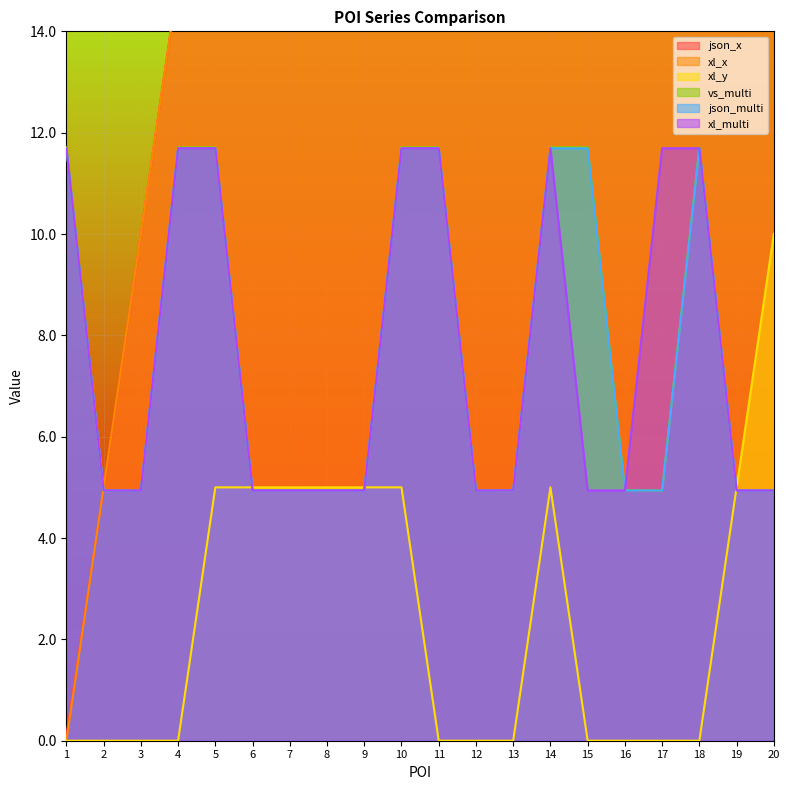

What is the difference between the highest and lowest values at 13?

115.5